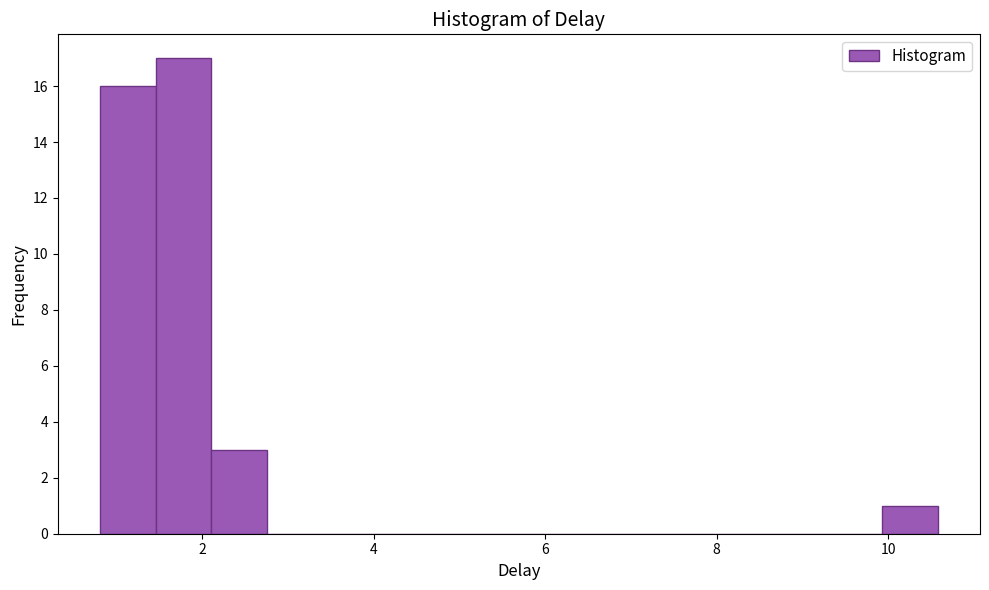

Around what value on the x-axis is the tallest bar? Give the approximate position of its centre, as read against the axis.

1.8